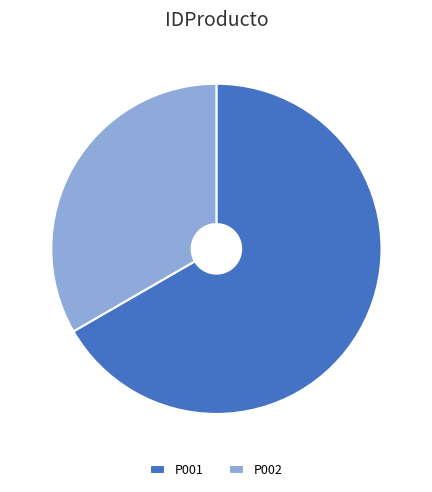

Count the number of slices in the pie.

2